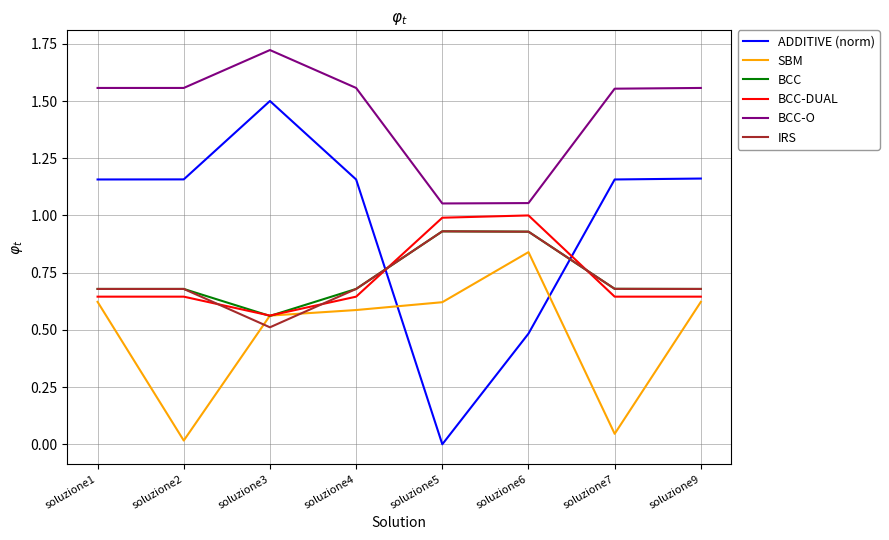

What is the total value across all series at soluzione9?

5.3